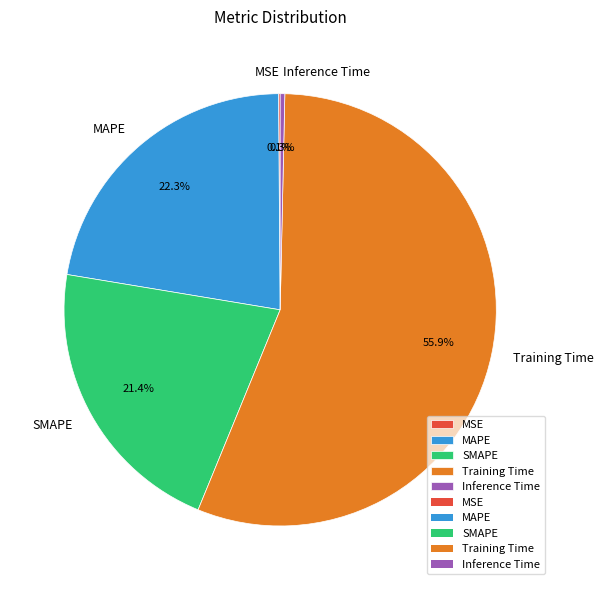

What portion of the pie excludes Inference Time?

99.7%